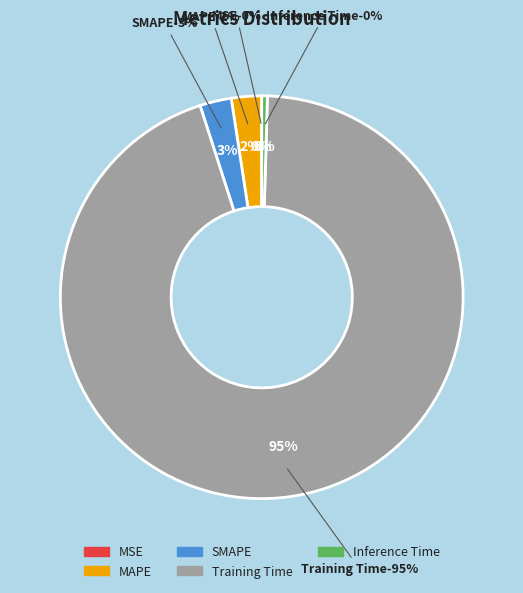

How many segments does this pie chart have?

5